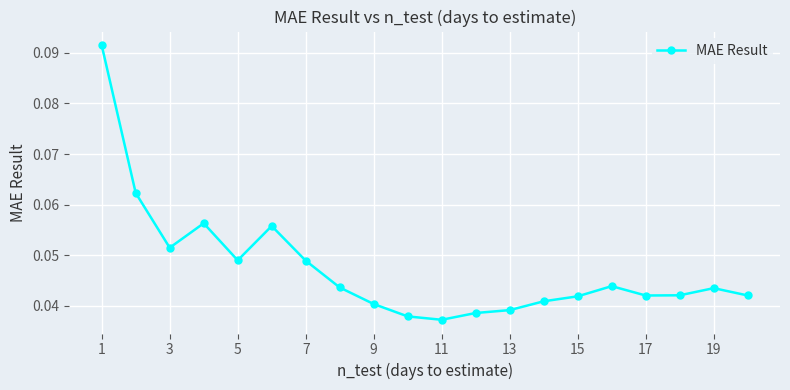

Is this an area chart (filled region under the line)?

No